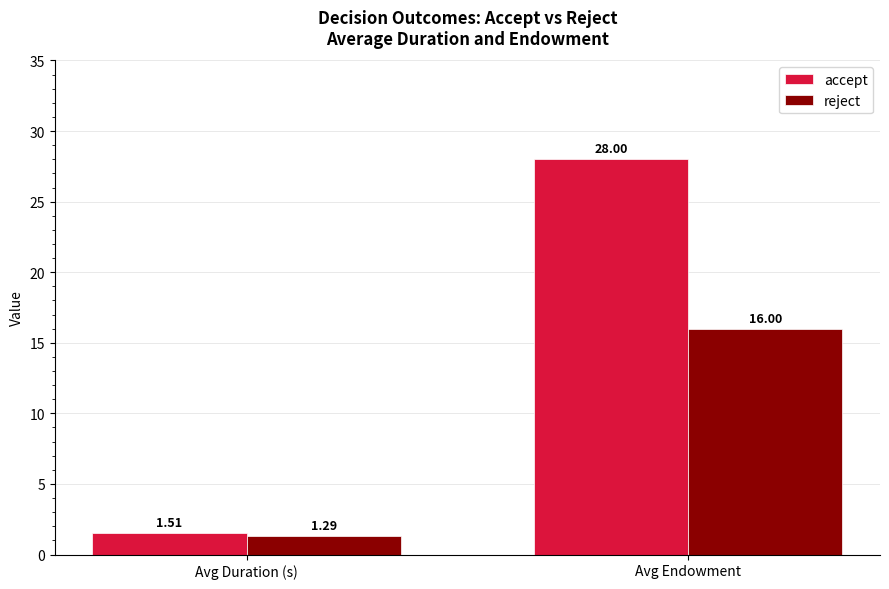

Does the chart contain stacked bars?

No